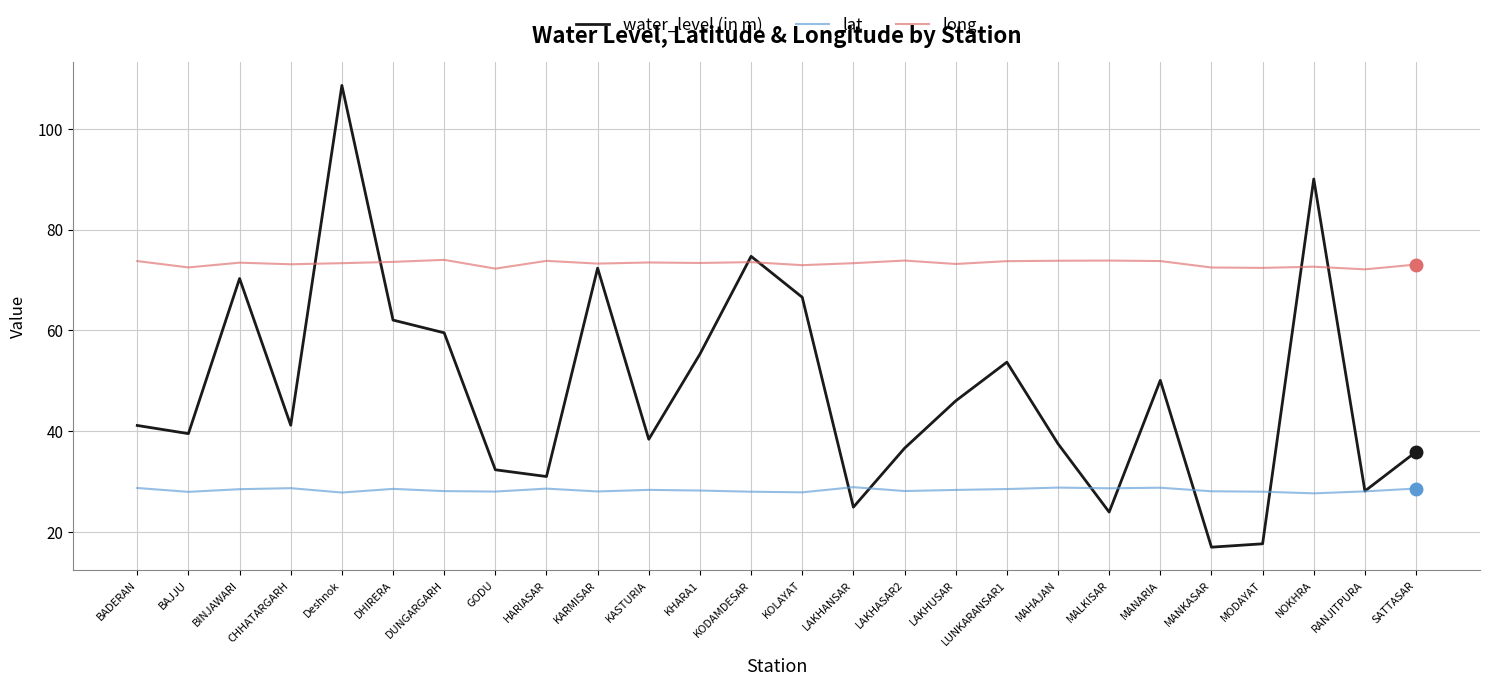

Is the value of water_level (in m) at Deshnok greater than the value of lat at MODAYAT?

Yes